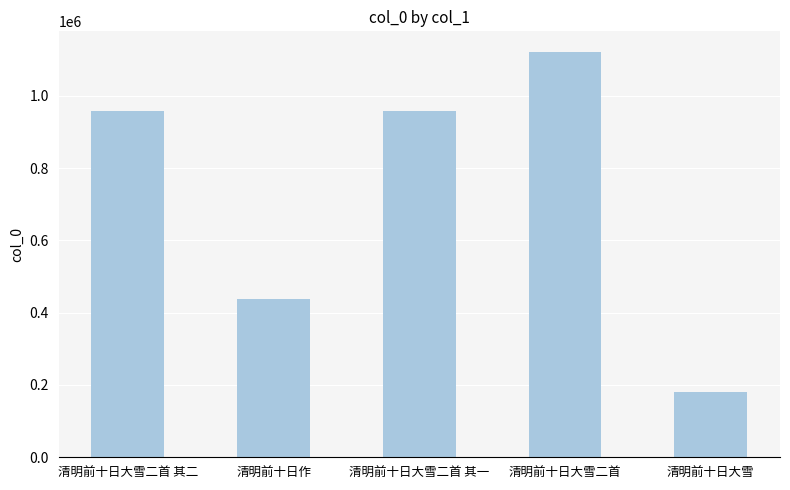

What is the minimum value shown in the chart?

181679